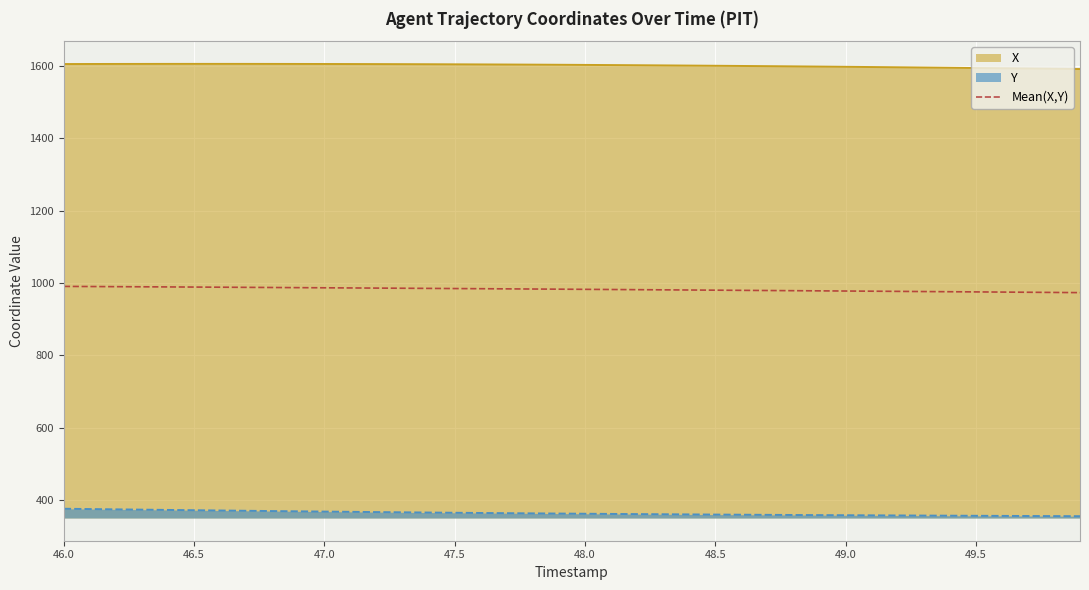

How many lines are shown in the chart?

3